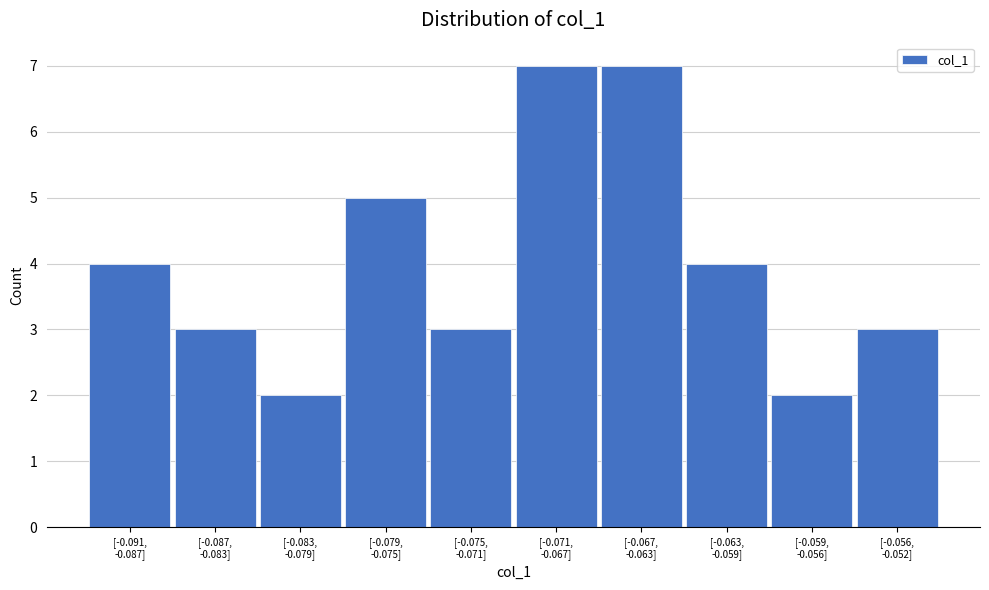

Reading left to right, transcribe all the data shown in this chart.

4	3	2	5	3	7	7	4	2	3